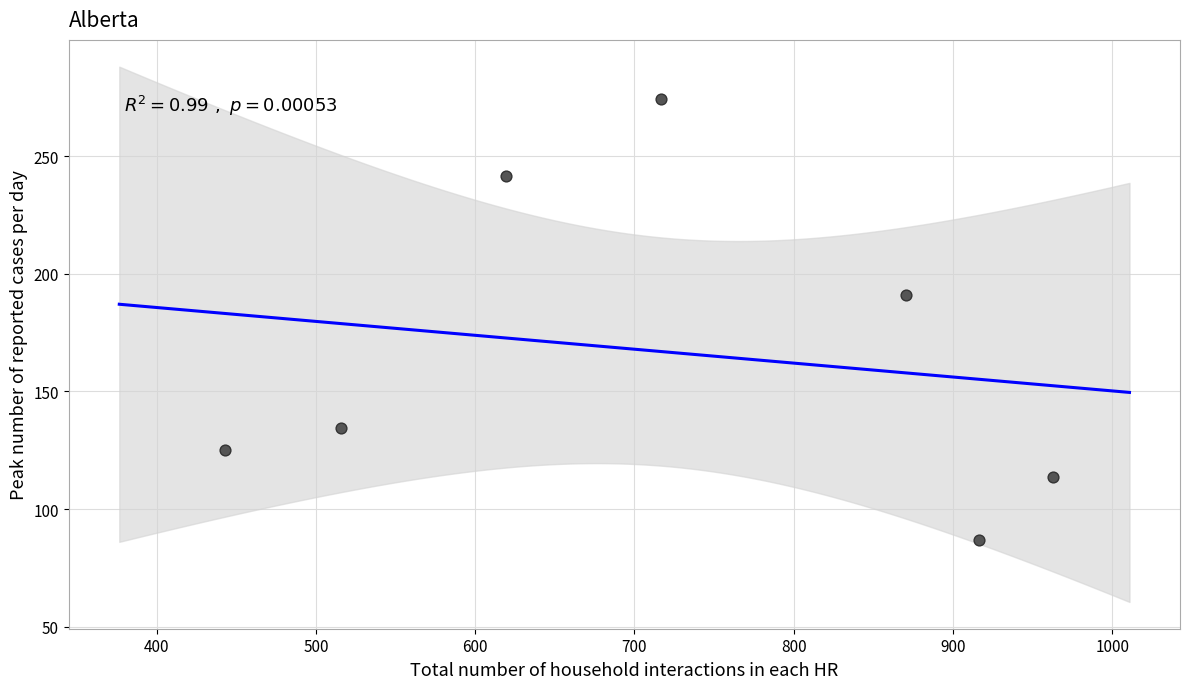

What is the range of X values (max minus min)?

519.6